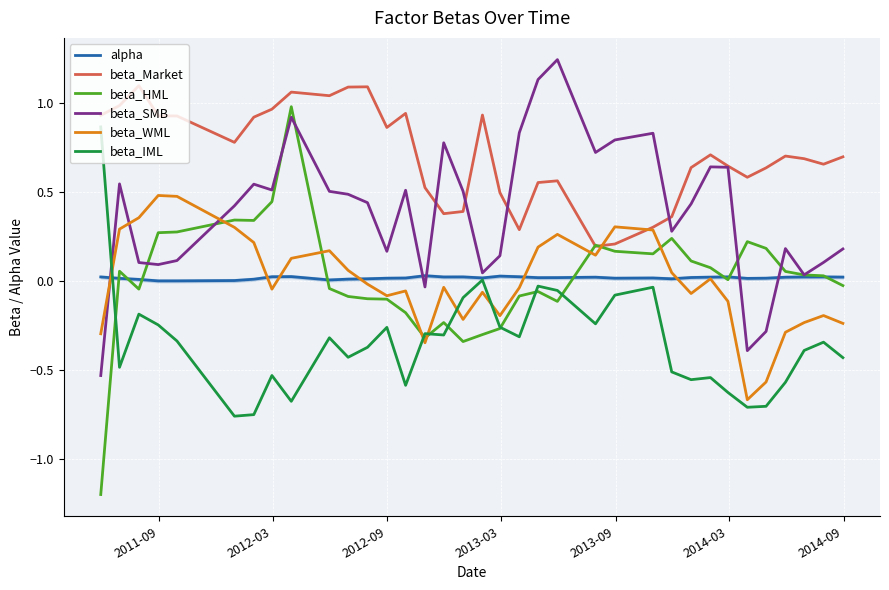

Which series has the largest total across all categories?

beta_Market